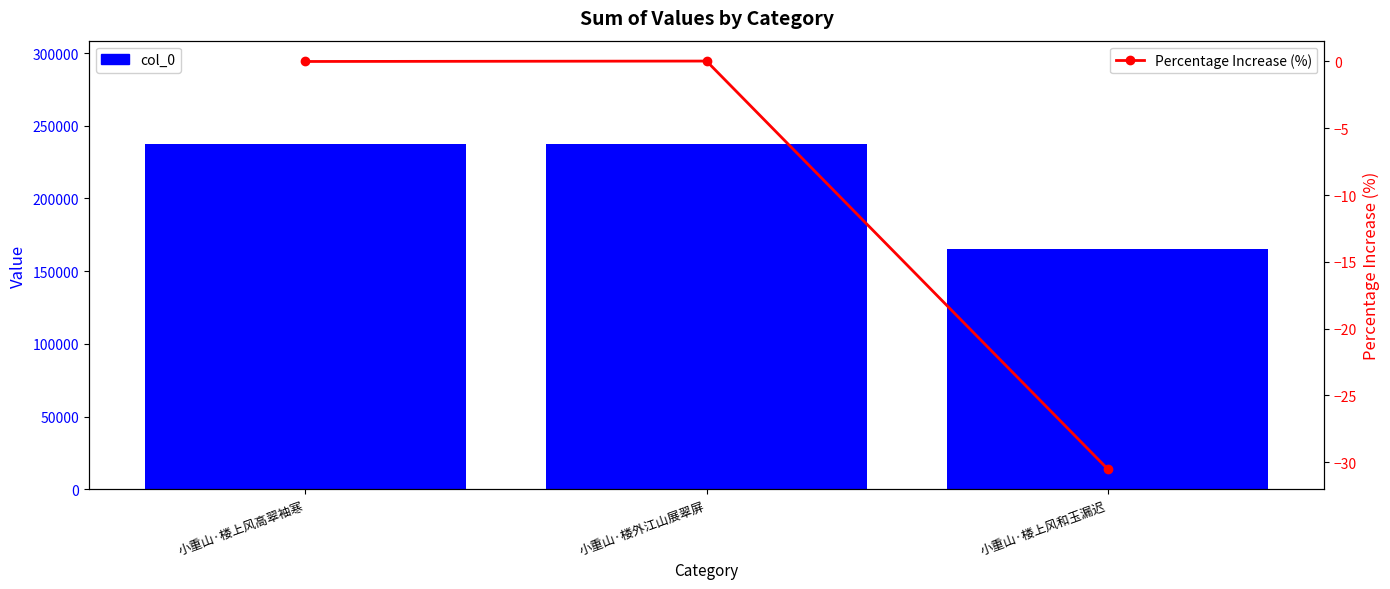

How many categories are shown in the chart?

3